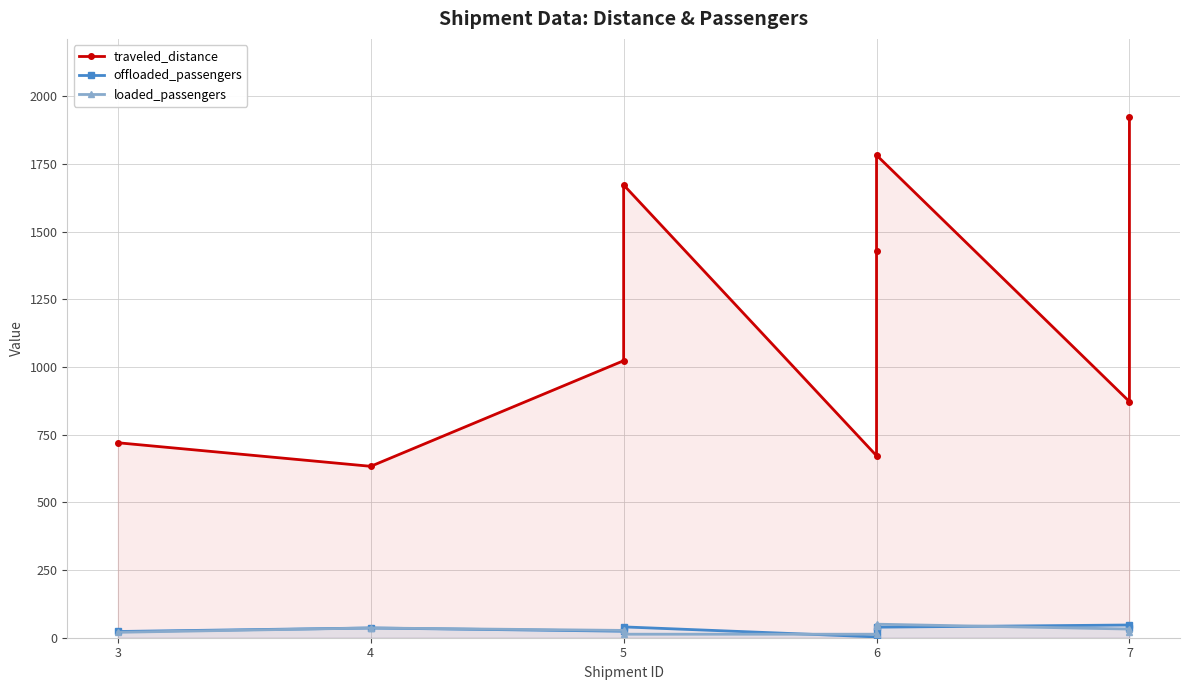

What is the label of the 6th point from the right?

6